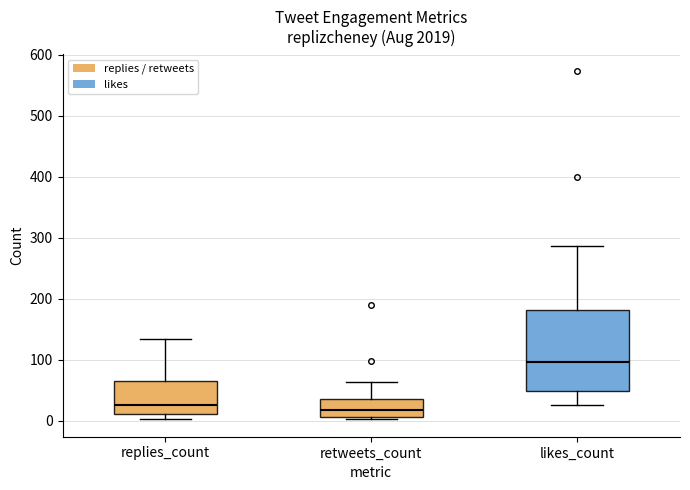

Where does the median line of the box for replies_count sit on the y-axis? The values are not printed on the chart, so give them approximately, as read against the axis.

30